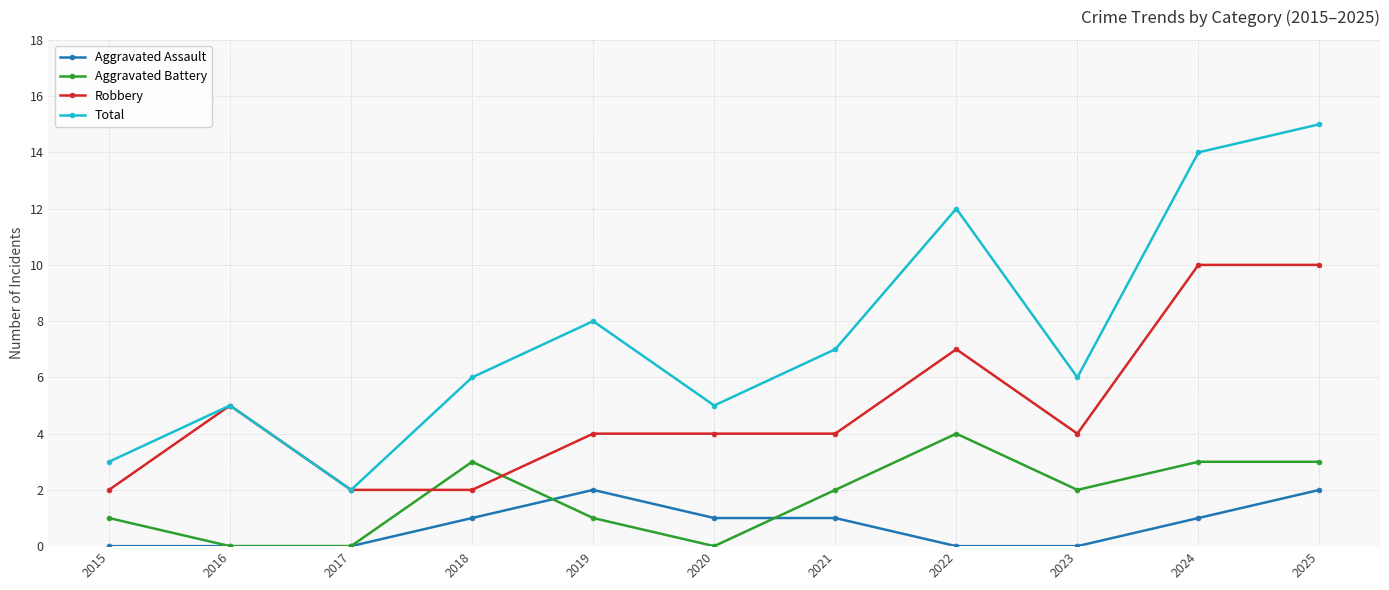

What is the difference between the Aggravated Assault values at 2022 and 2020?

1